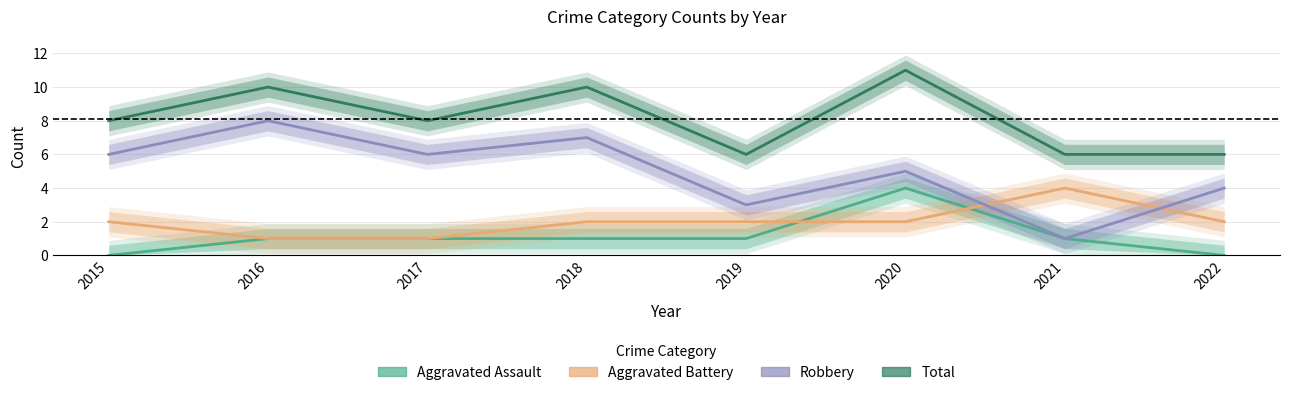

What is the sum of the Total values at 2016 and 2020?

21